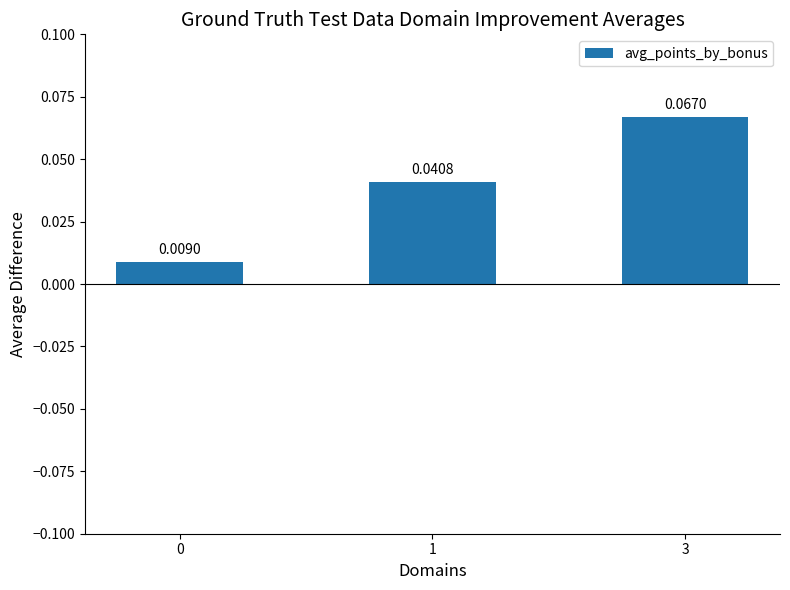

The value at 3 is 0.1. True or false?

True